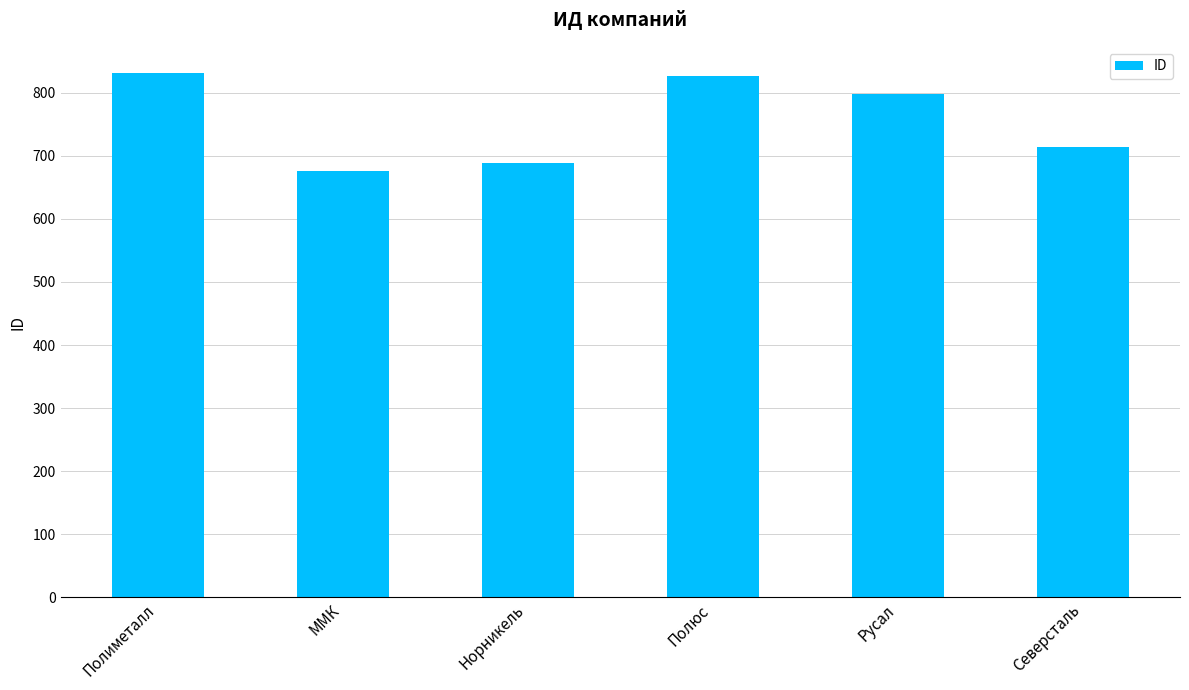

Which has a higher value, ММК or Полиметалл?

Полиметалл